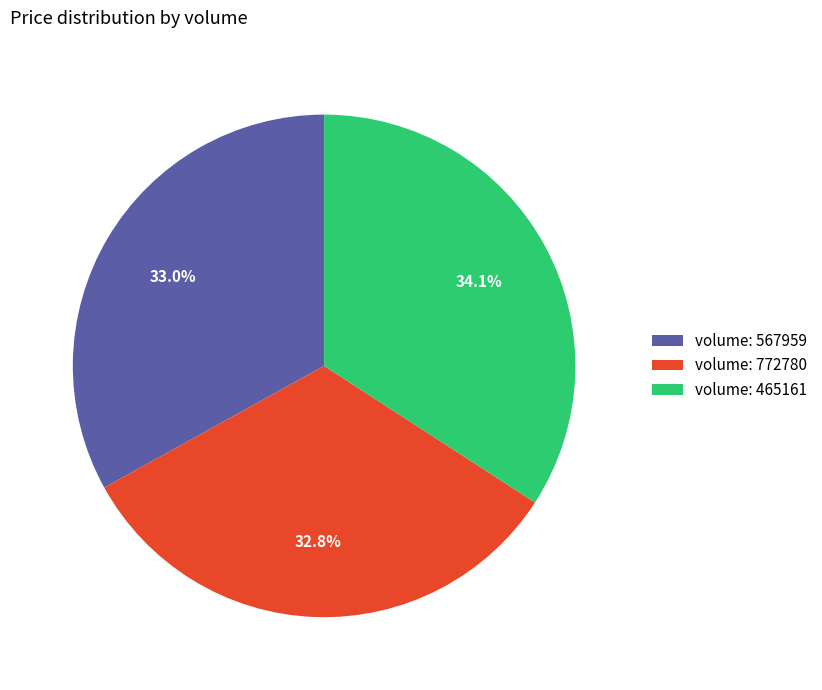

What portion of the pie excludes volume: 772780?

67.2%